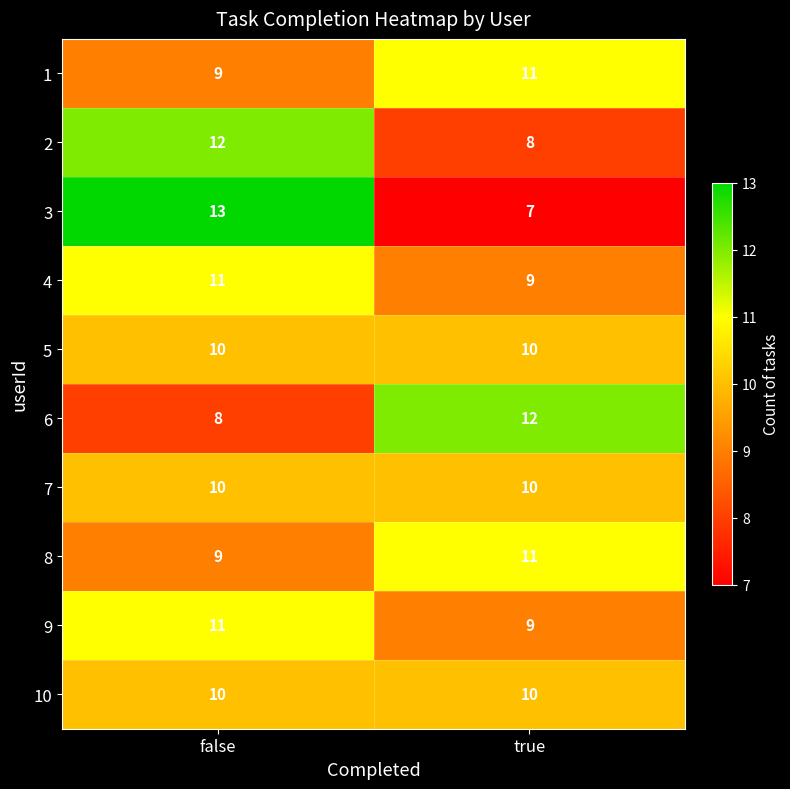

Where is 1 nearest to the value 10?

false